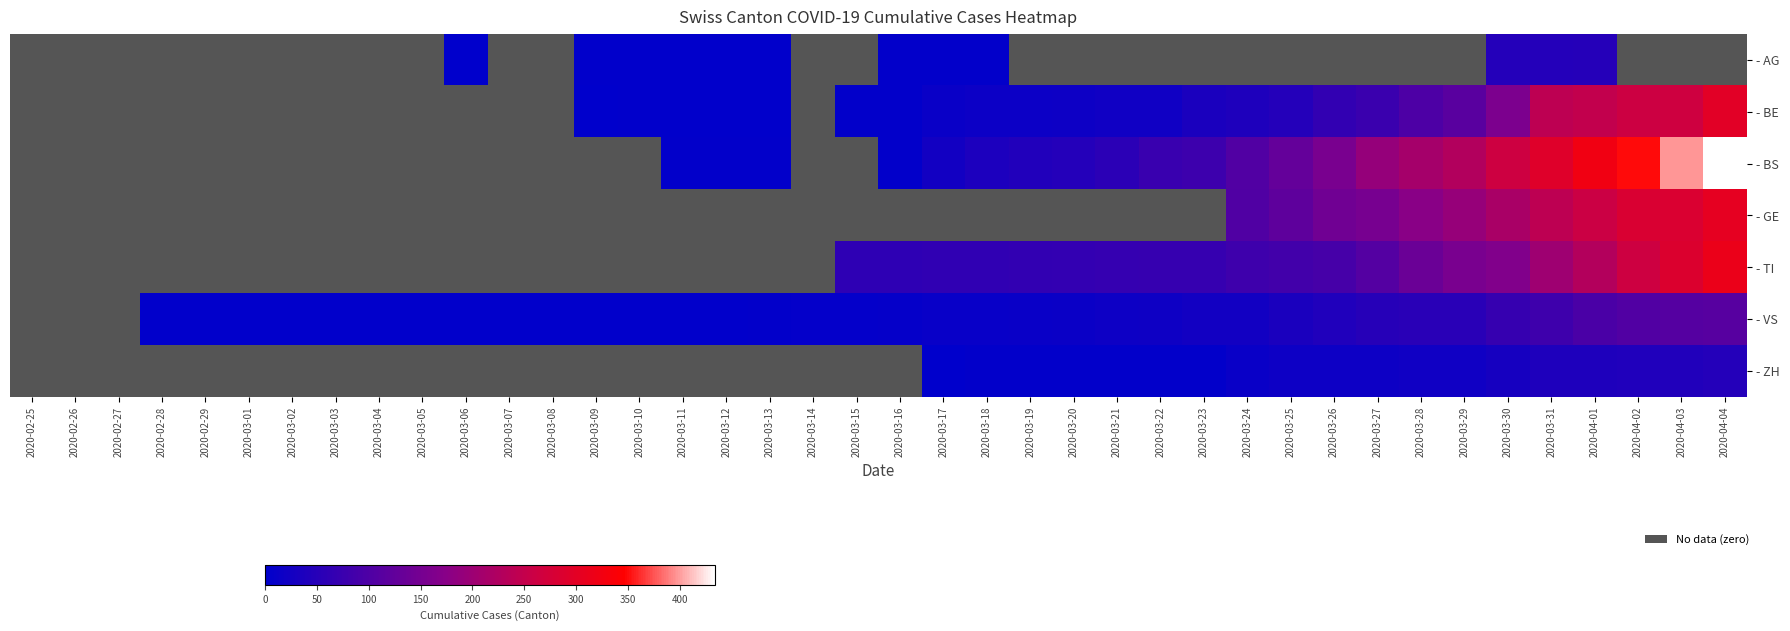

What is the total value across all series at 2020-03-16?

82